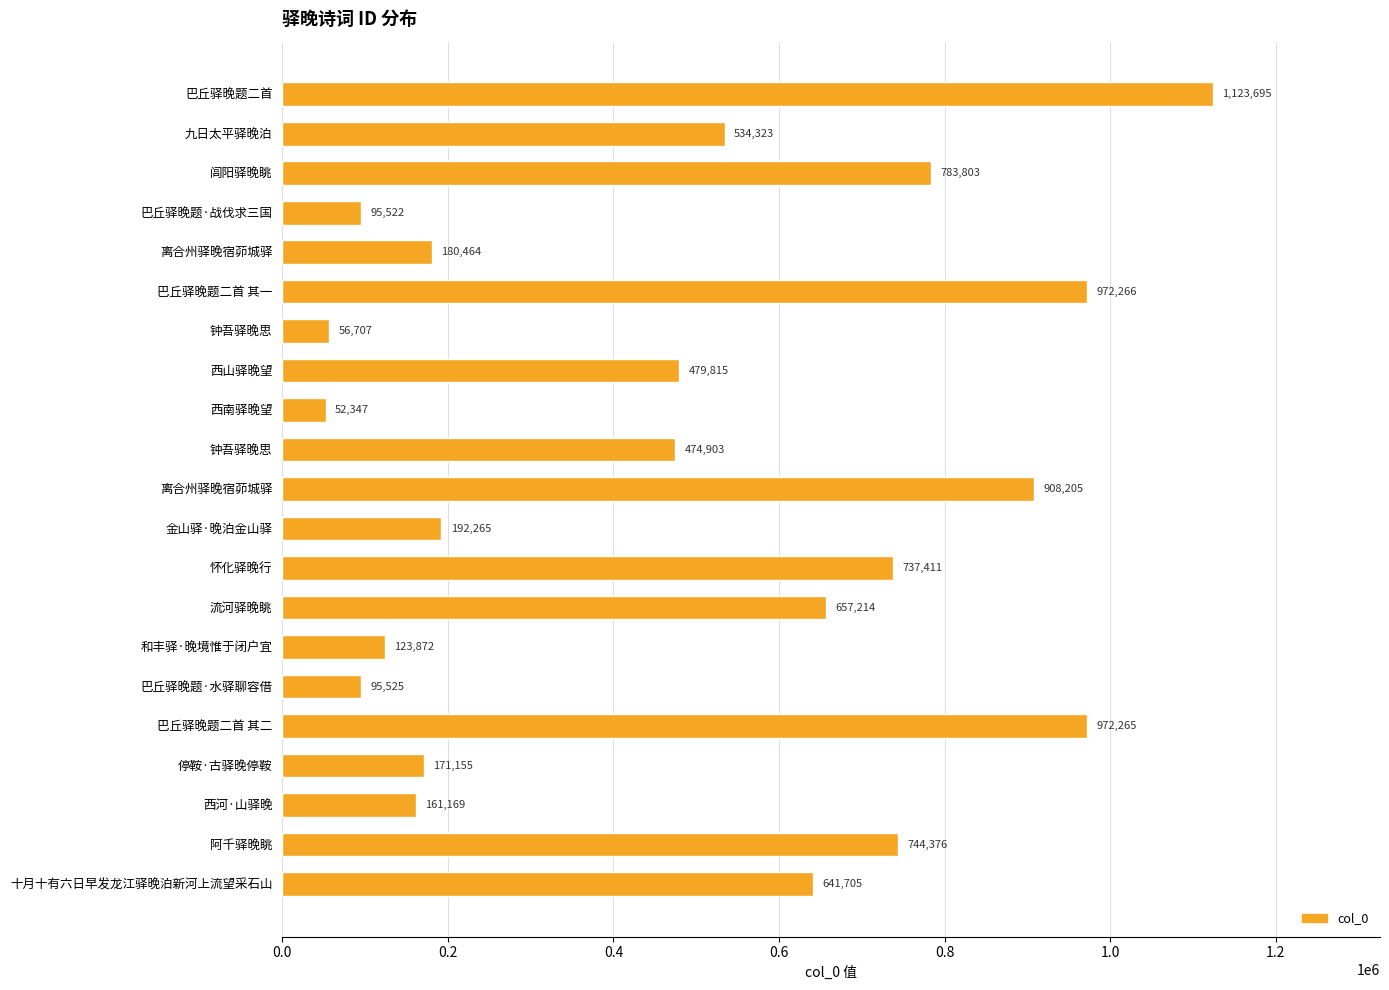

How many bars are there in total?

21